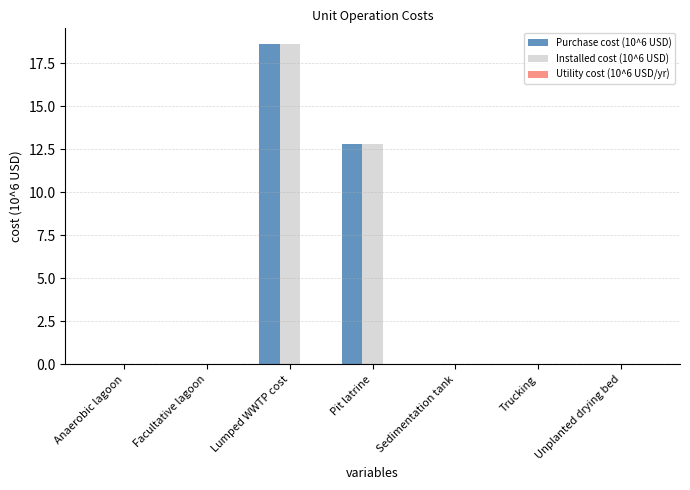

What is the sum of all Installed cost (10^6 USD) values?

31.4